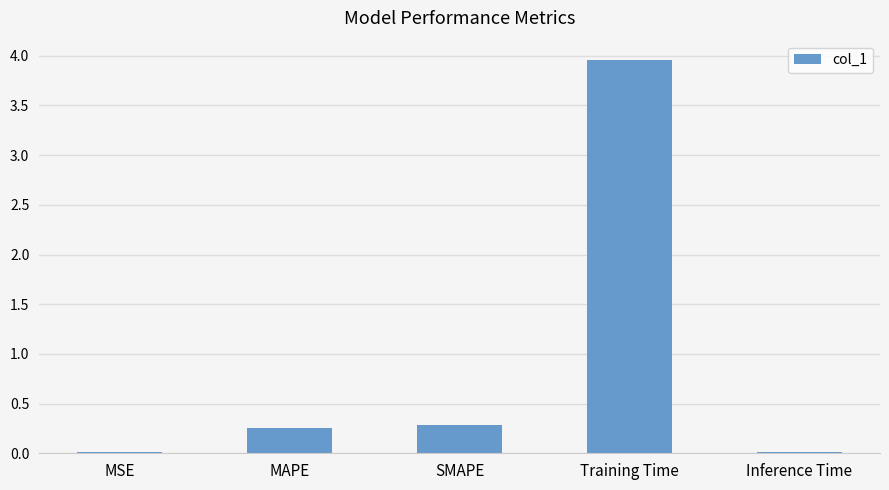

True or false: the data shows 6.8 at Training Time.

False